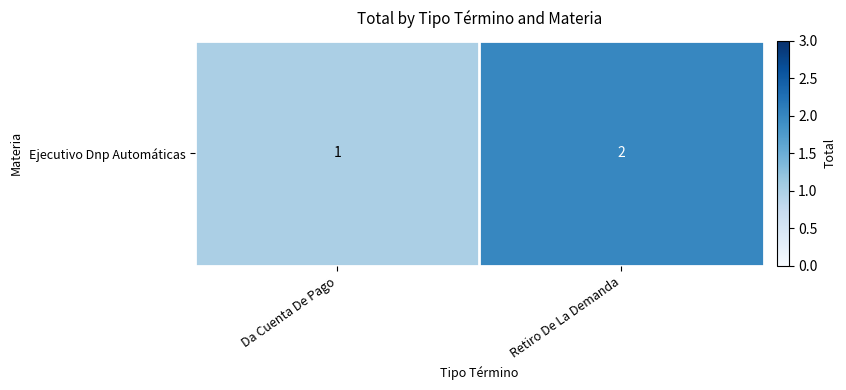

The value at Da Cuenta De Pago is 2. True or false?

False